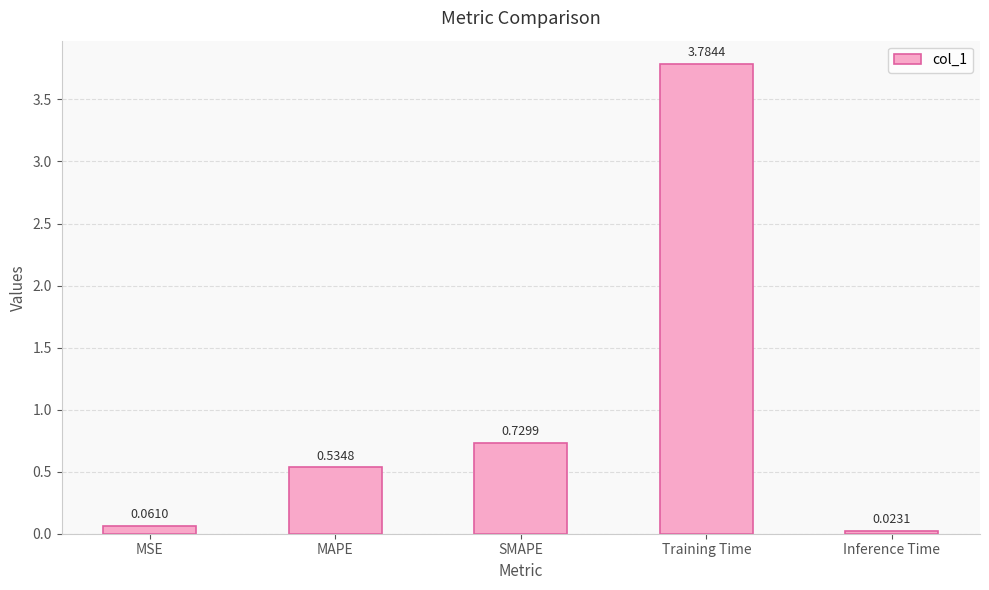

How many categories are shown in the chart?

5